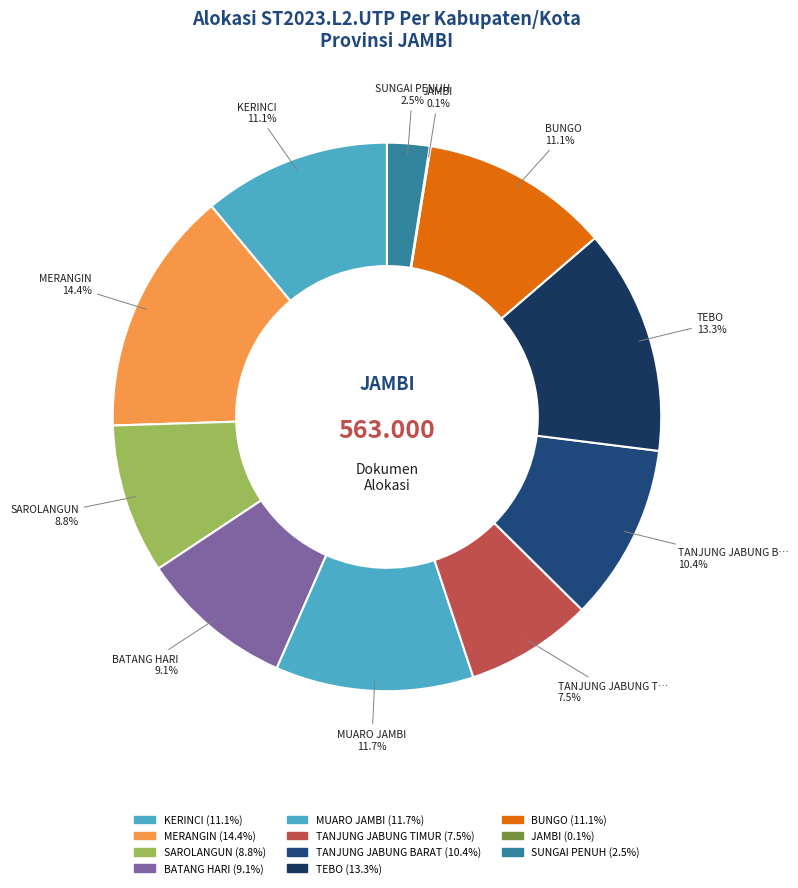

Does any single category account for the majority?

No